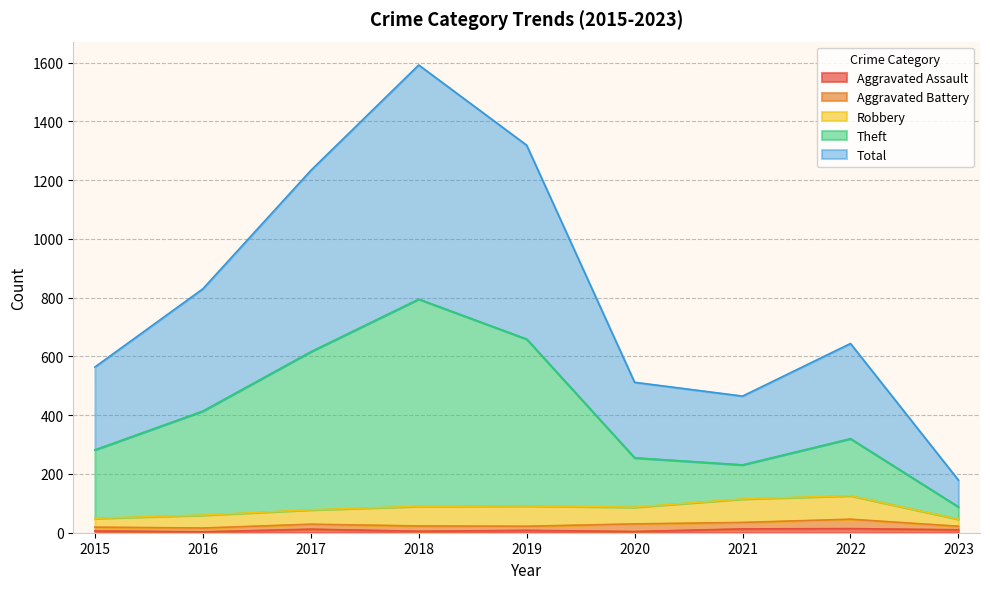

What is the sum of all Aggravated Assault values?

75